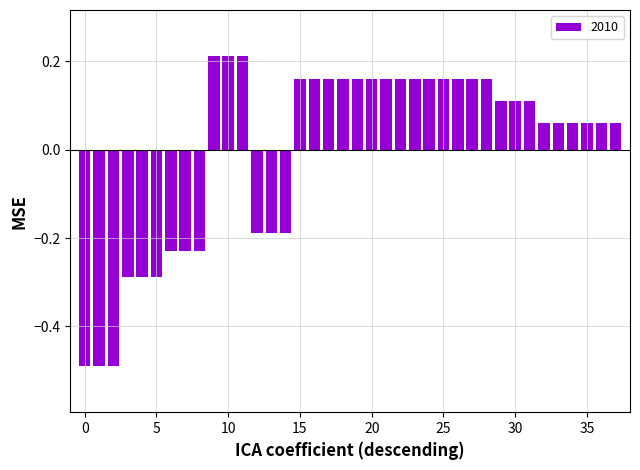

What is the difference between the maximum and second lowest values?

0.7